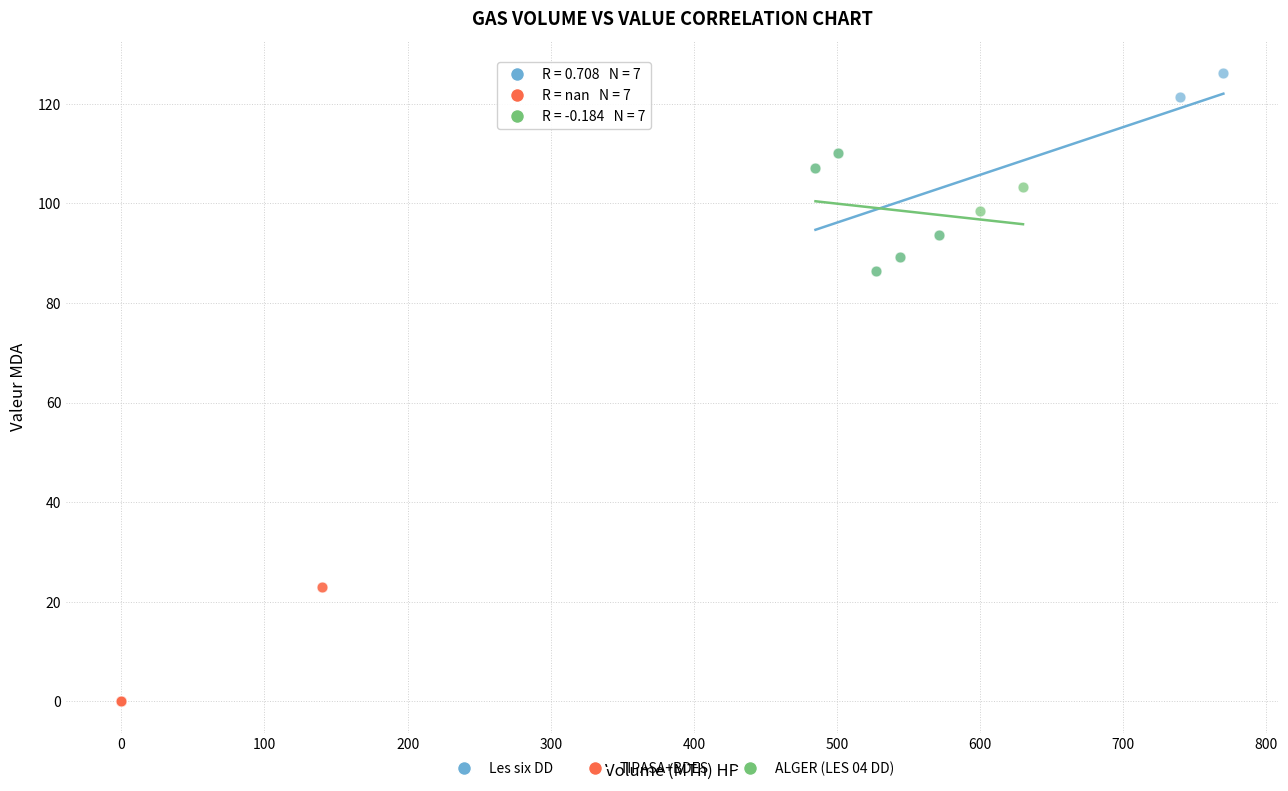

Which series reaches the minimum Y coordinate?

TIPASA+BDES